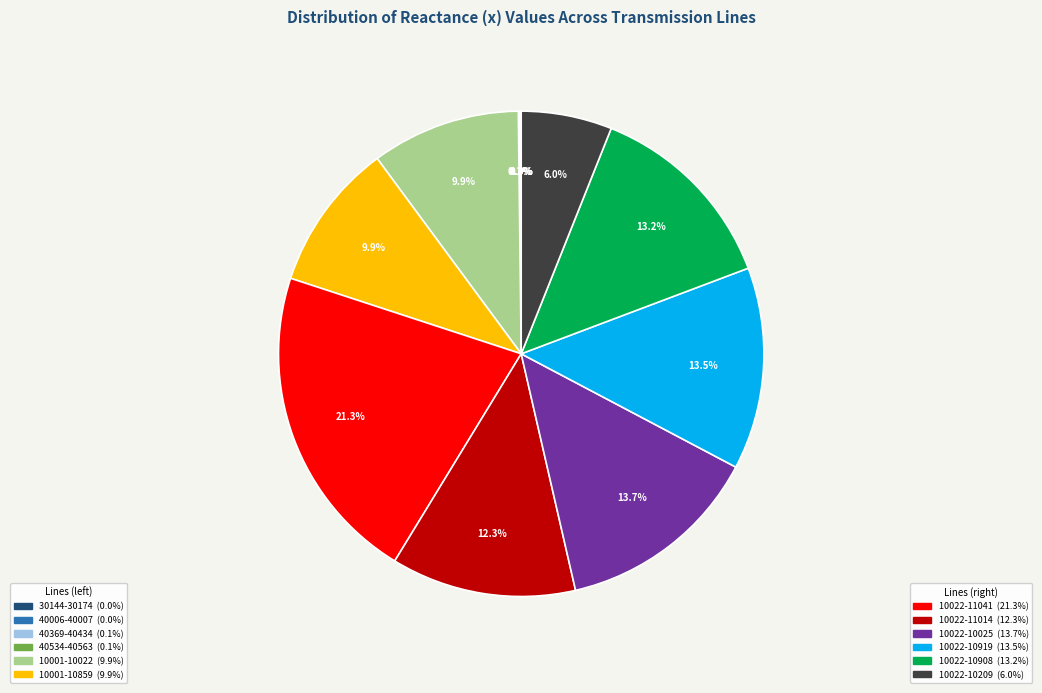

Is there a majority slice in this chart?

No